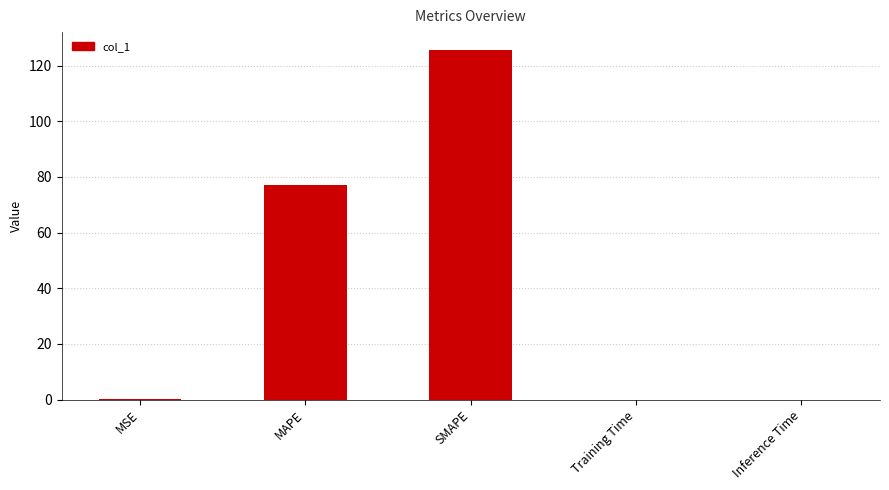

True or false: the data shows 77.2 at MAPE.

True